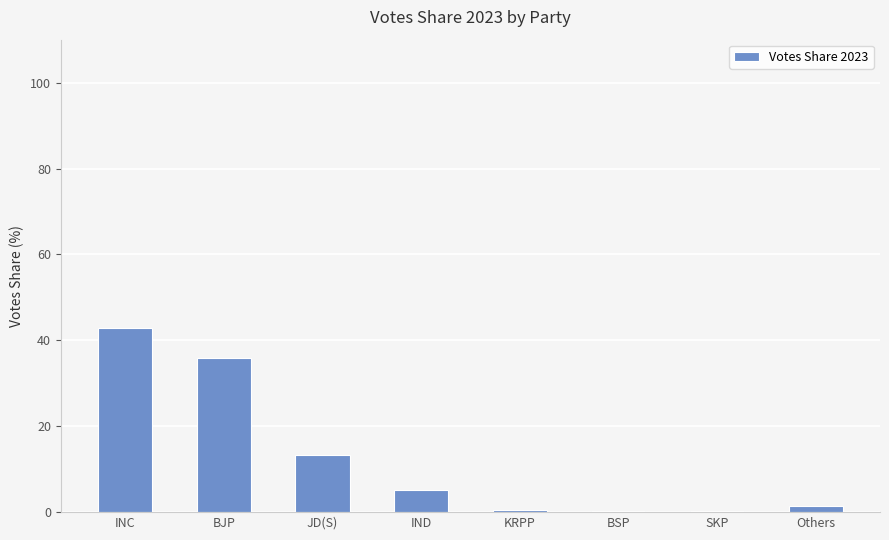

What is the maximum value shown in the chart?

42.9